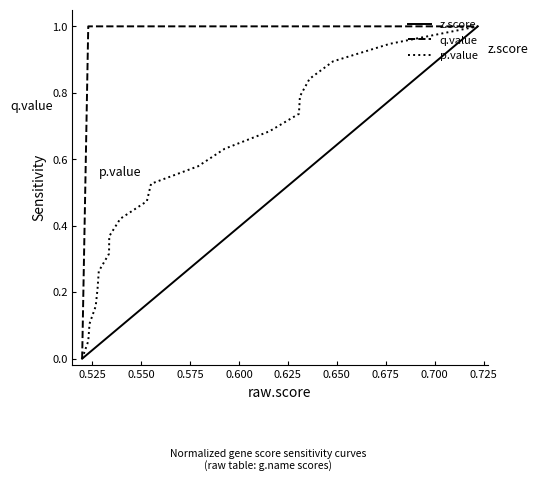

Which series has the largest total across all categories?

q.value